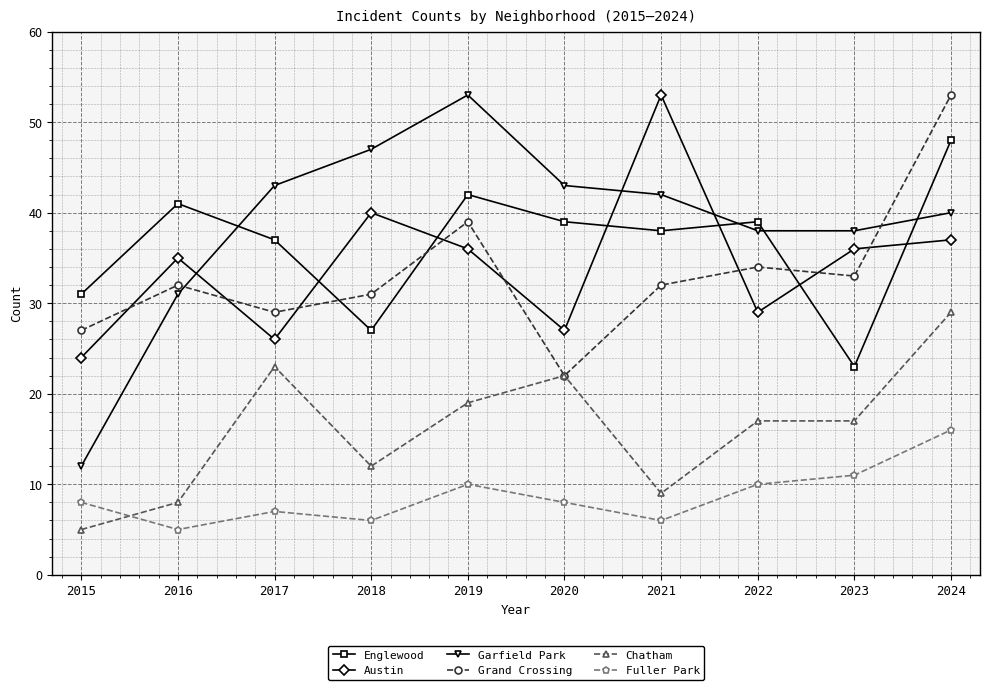

Which category has the lowest value in the Englewood series?

2023